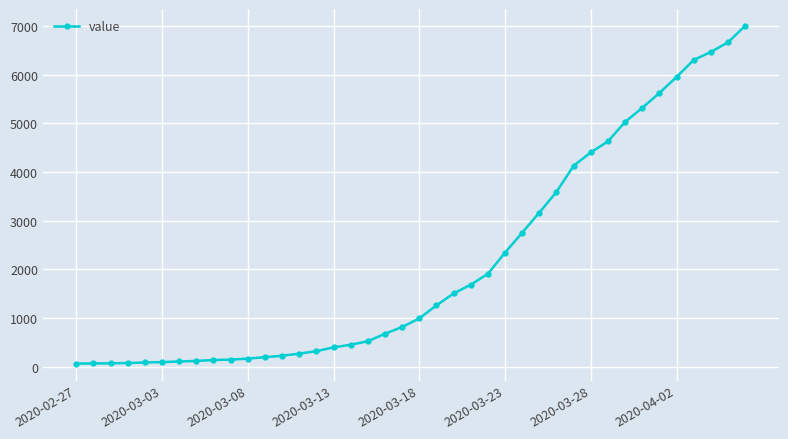

What is the greatest value displayed?

7004